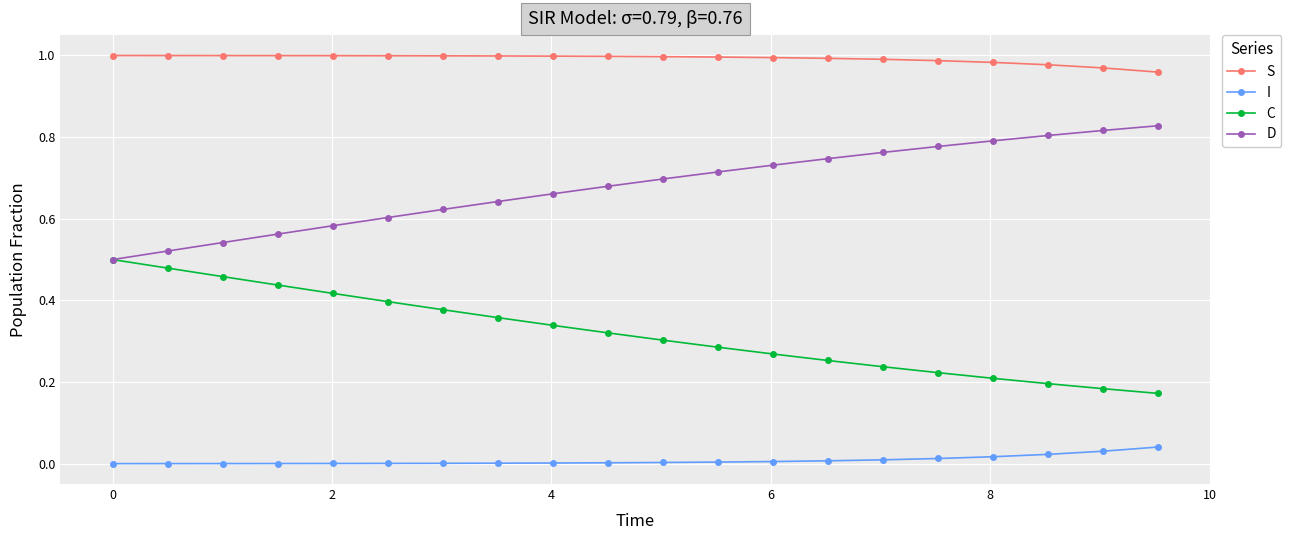

Rank the series by their average value, from highest to lowest.

S, D, C, I